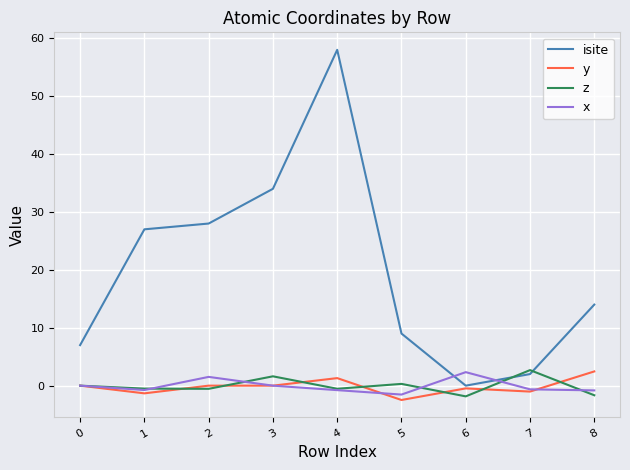

Which label corresponds to the largest value in the chart?

4